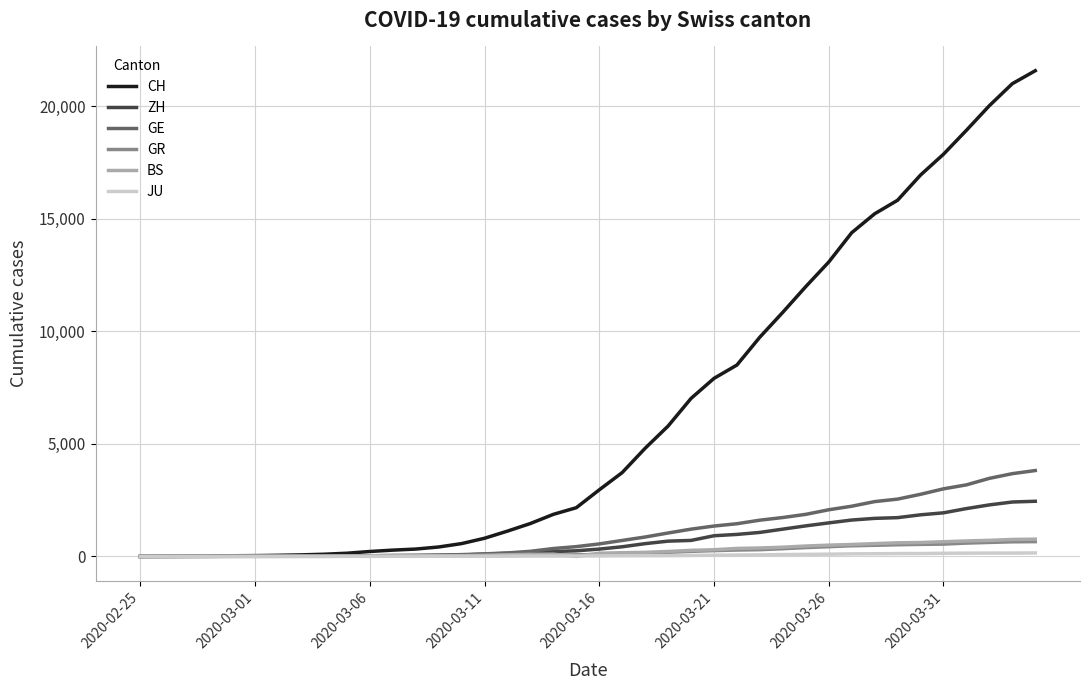

Which series has the largest total across all categories?

CH